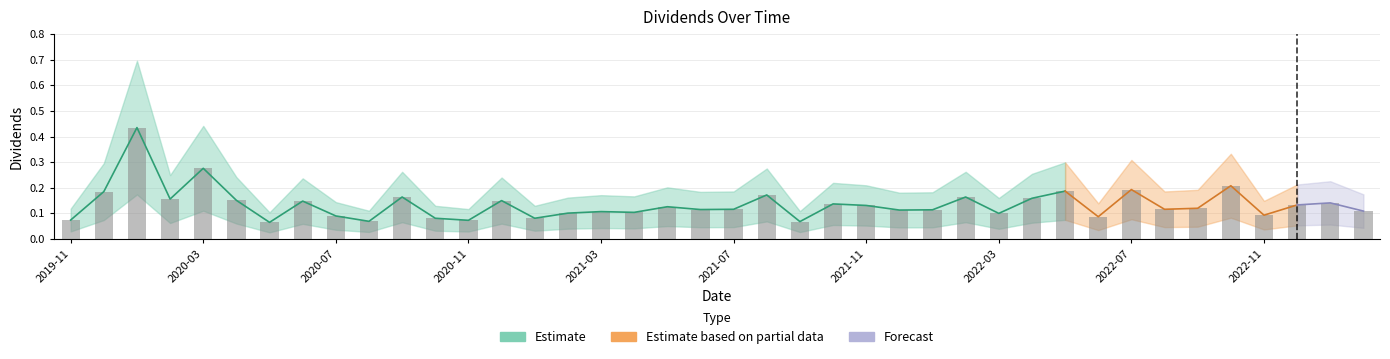

Which has a higher value, 2022-04-11 or 2022-09-12?

2022-04-11